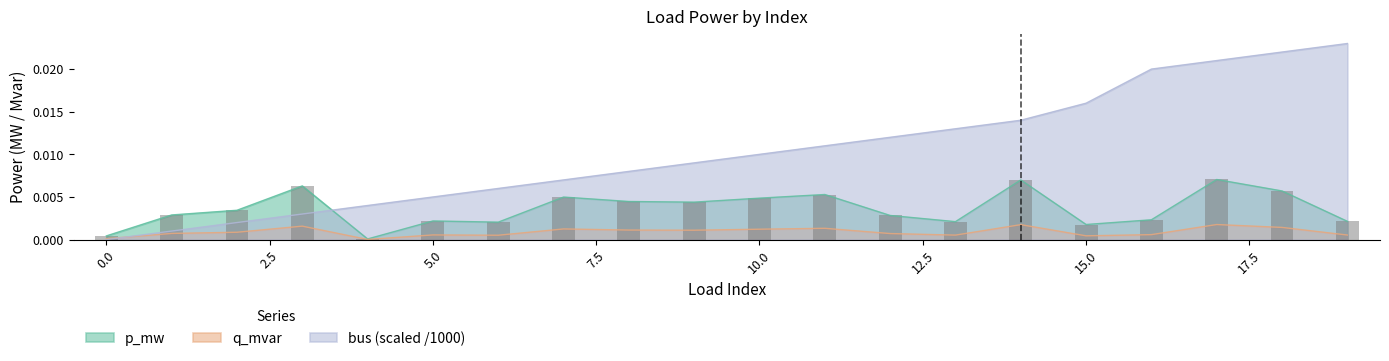

Which series has the widest spread of values?

bus